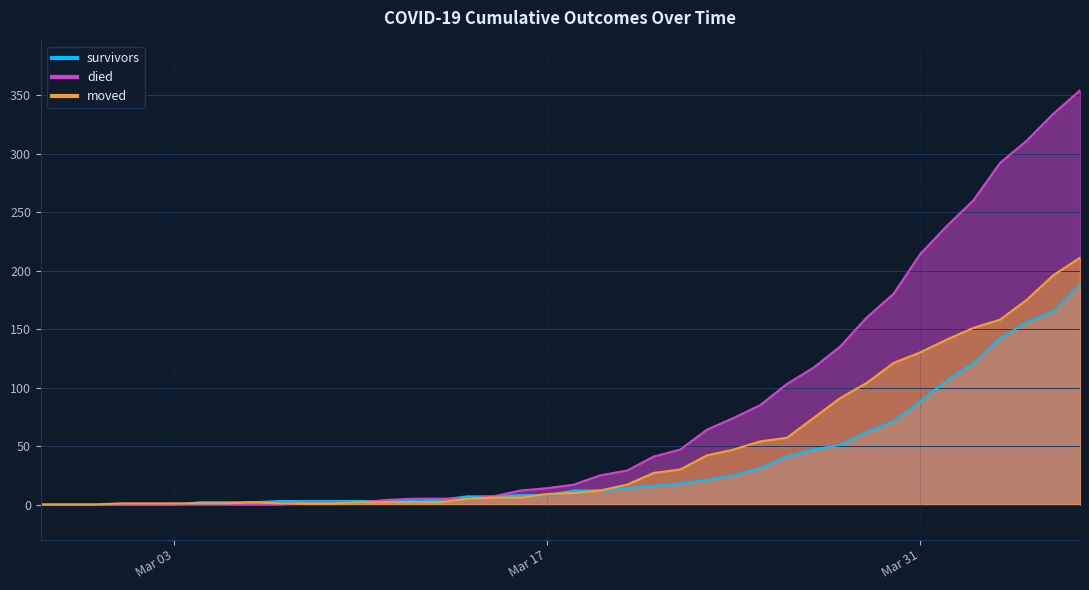

What is the difference between the died values at 2020-03-27 and 2020-03-14?

112